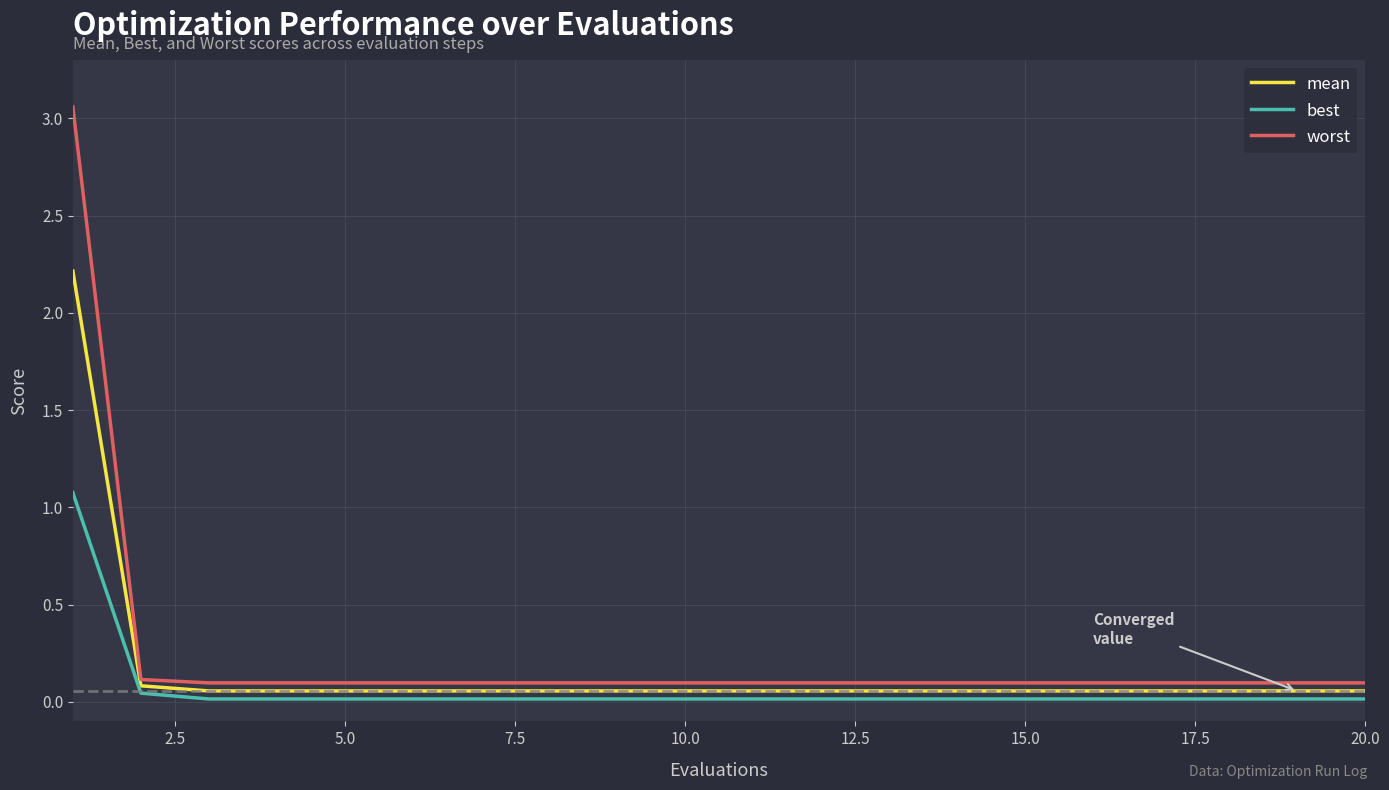

At how many categories does at least one series exceed 1?

1